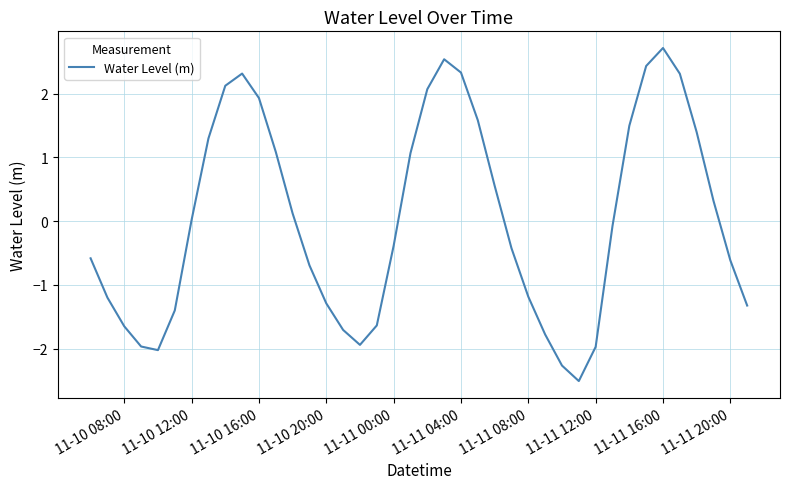

Count the number of categories in the chart.

40